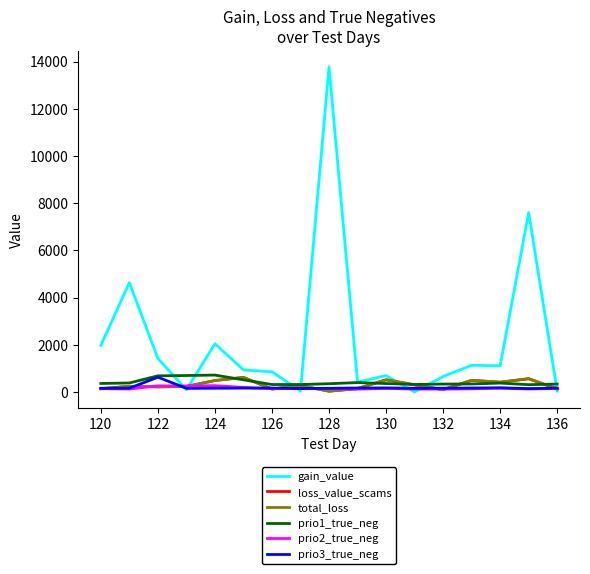

Does the chart display data point markers on the line(s)?

No